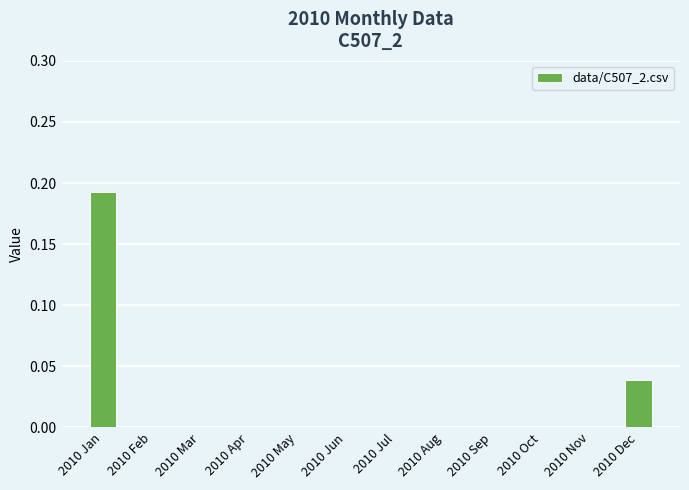

How many data points does each series have?

12